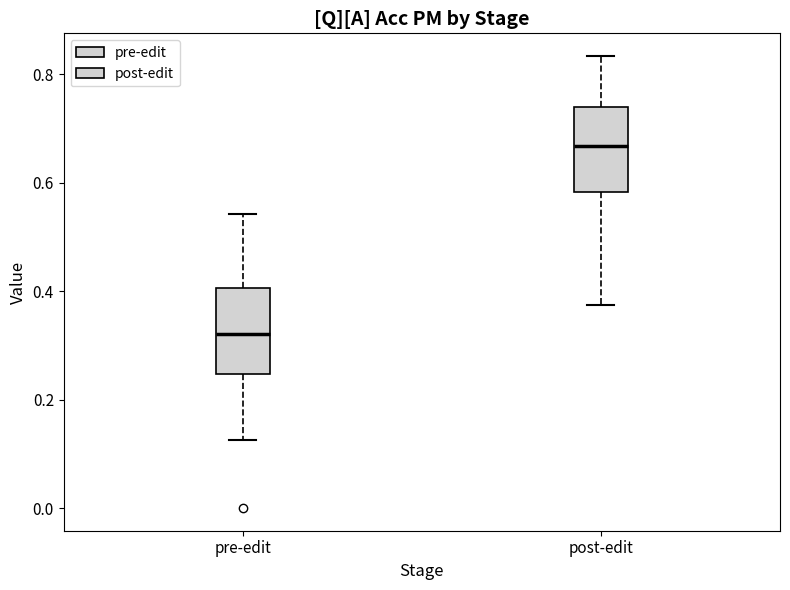

Reading left to right, transcribe this box plot: for each box, give where its median line is, the range the box spans, and where its two whiskers end, as read against the y-axis. The values are not printed on the chart, so give them approximately, as read against the axis.

pre-edit: median 0.32, box 0.24 to 0.40, whiskers 0.12 to 0.54
post-edit: median 0.66, box 0.58 to 0.74, whiskers 0.38 to 0.84